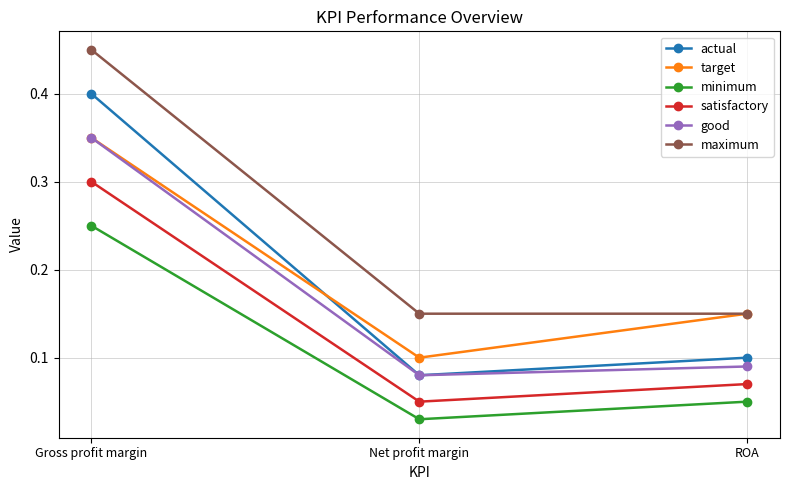

Which label corresponds to the smallest value in the chart?

Net profit margin